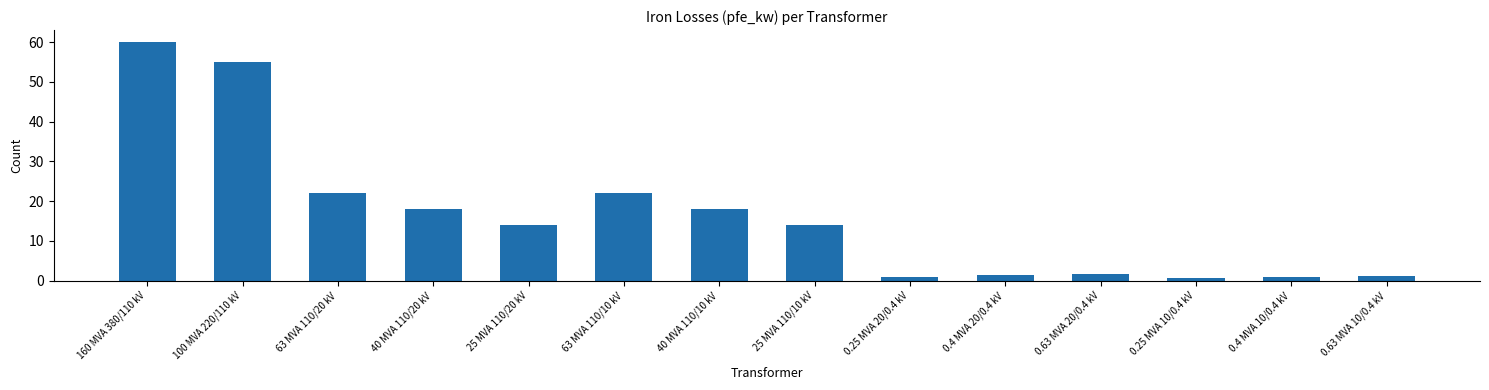

What is the maximum value shown in the chart?

60.0